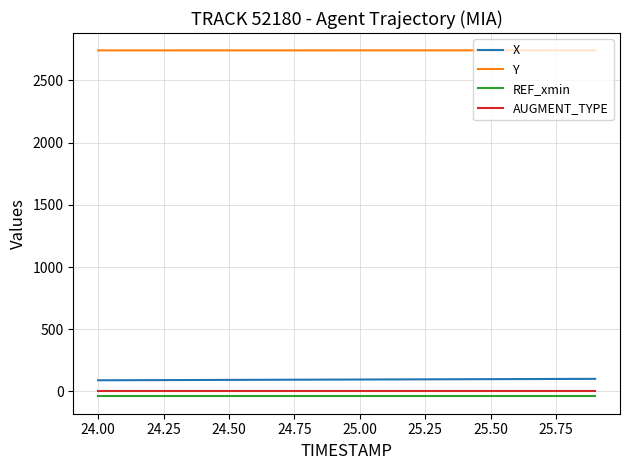

True or false: REF_xmin and X cross at least once.

False